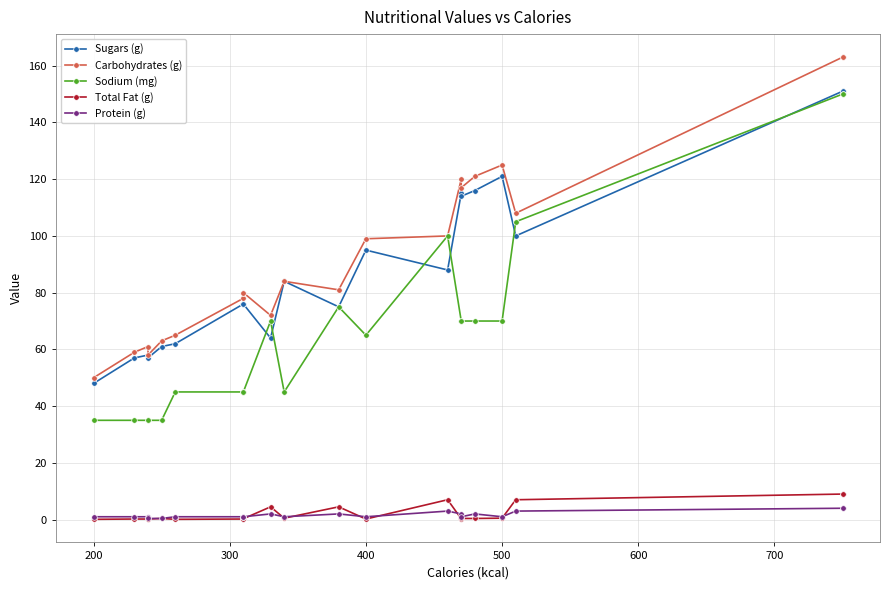

Rank the series by their maximum value, from lowest to highest.

Protein (g), Total Fat (g), Sodium (mg), Sugars (g), Carbohydrates (g)